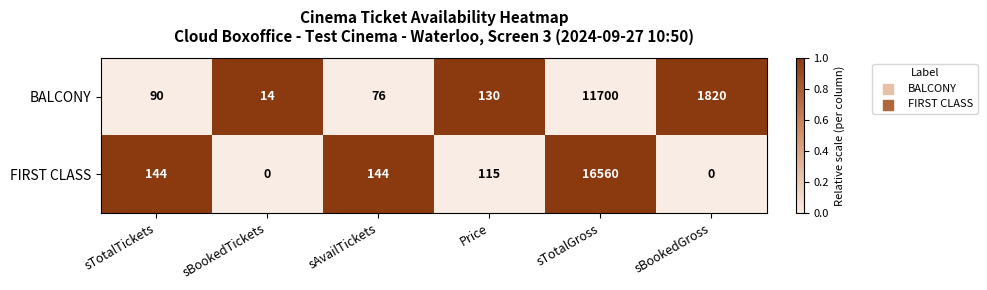

Reading left to right, what are all the values shown in this chart?

BALCONY: 90	14	76	130	11700	1820
FIRST CLASS: 144	0	144	115	16560	0